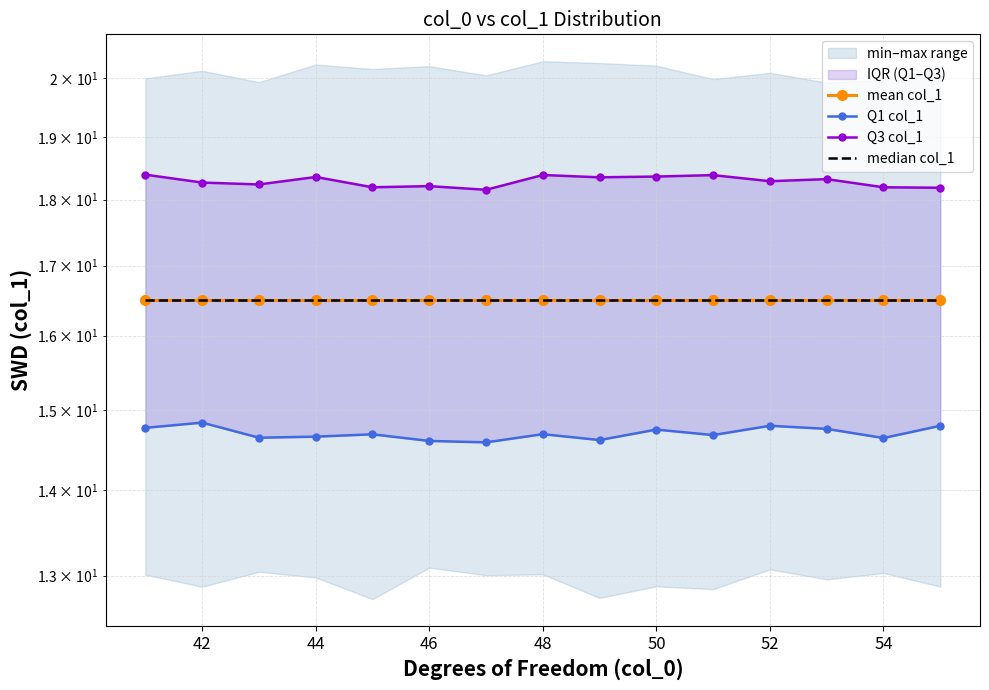

Is this an area chart (filled region under the line)?

No